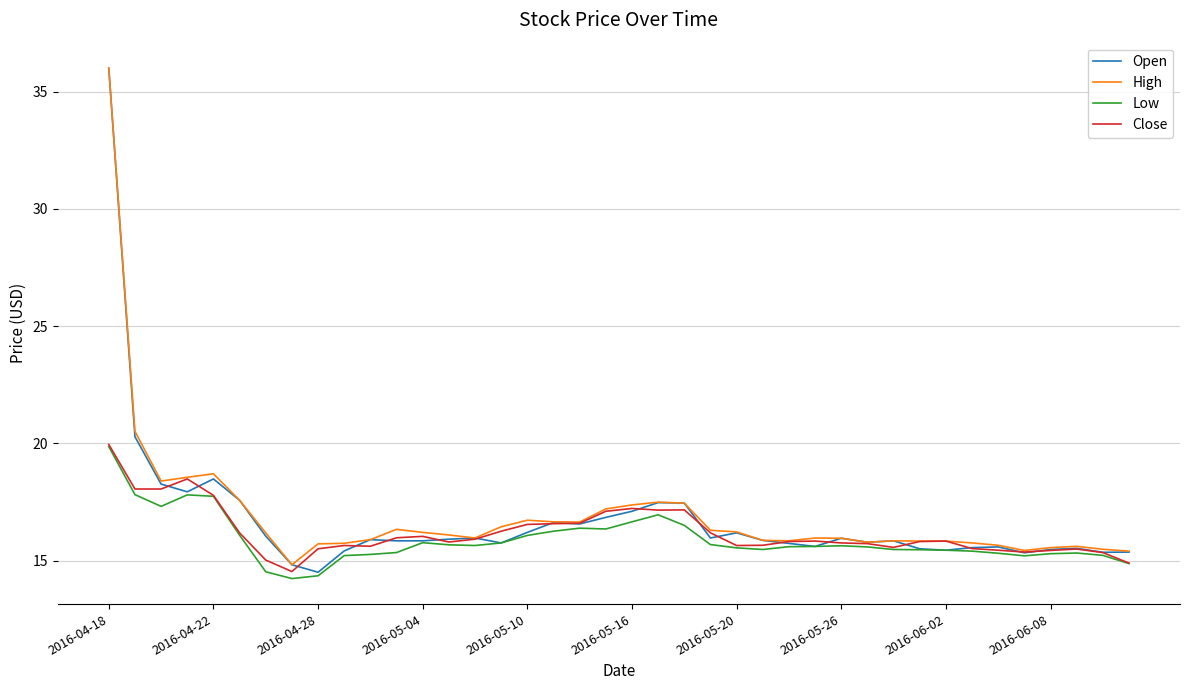

What is the average value of the Low series?

15.9